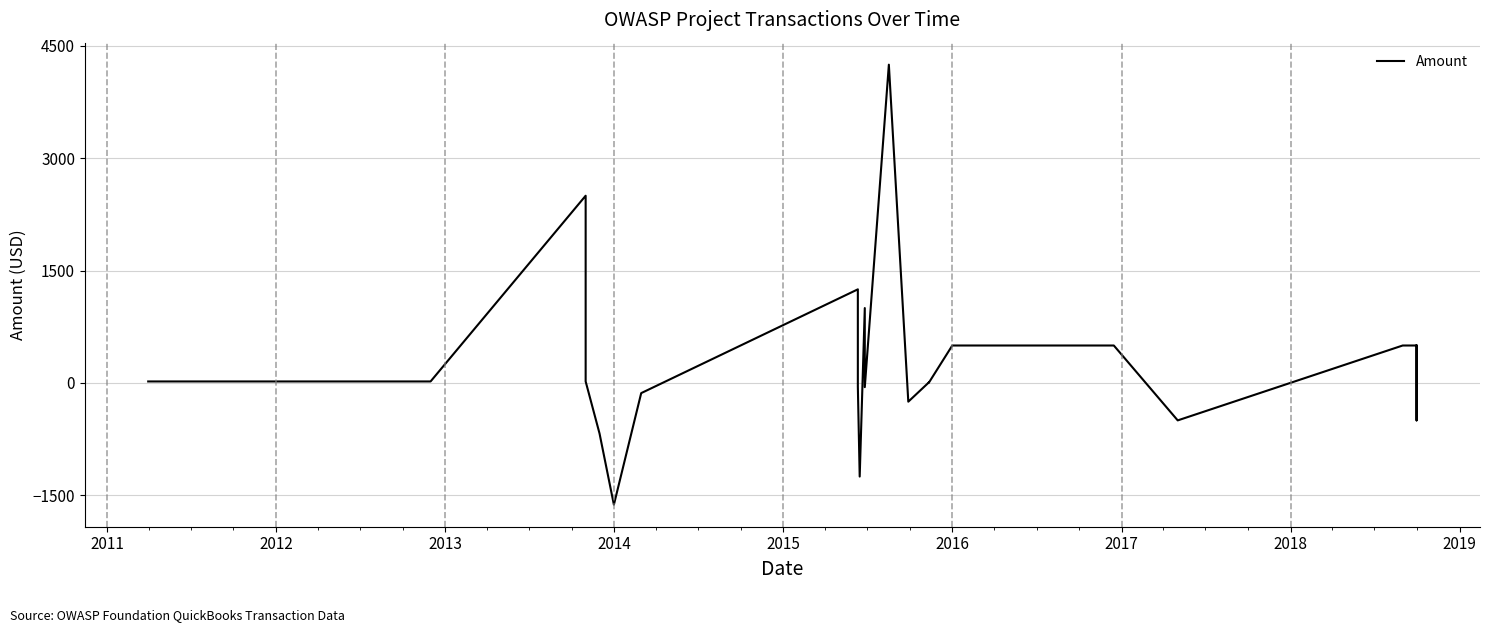

How many points are higher than both their immediate neighbors (excluding endpoints)?

5